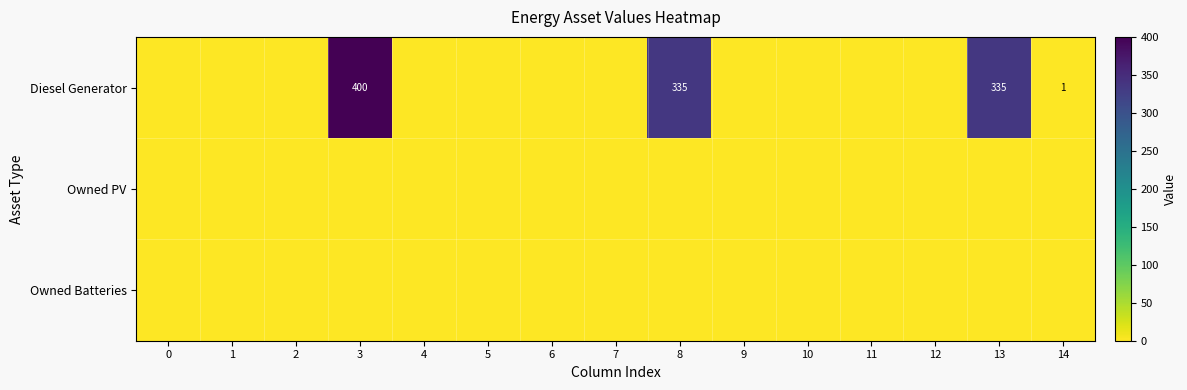

At how many categories does at least one series exceed 395?

1